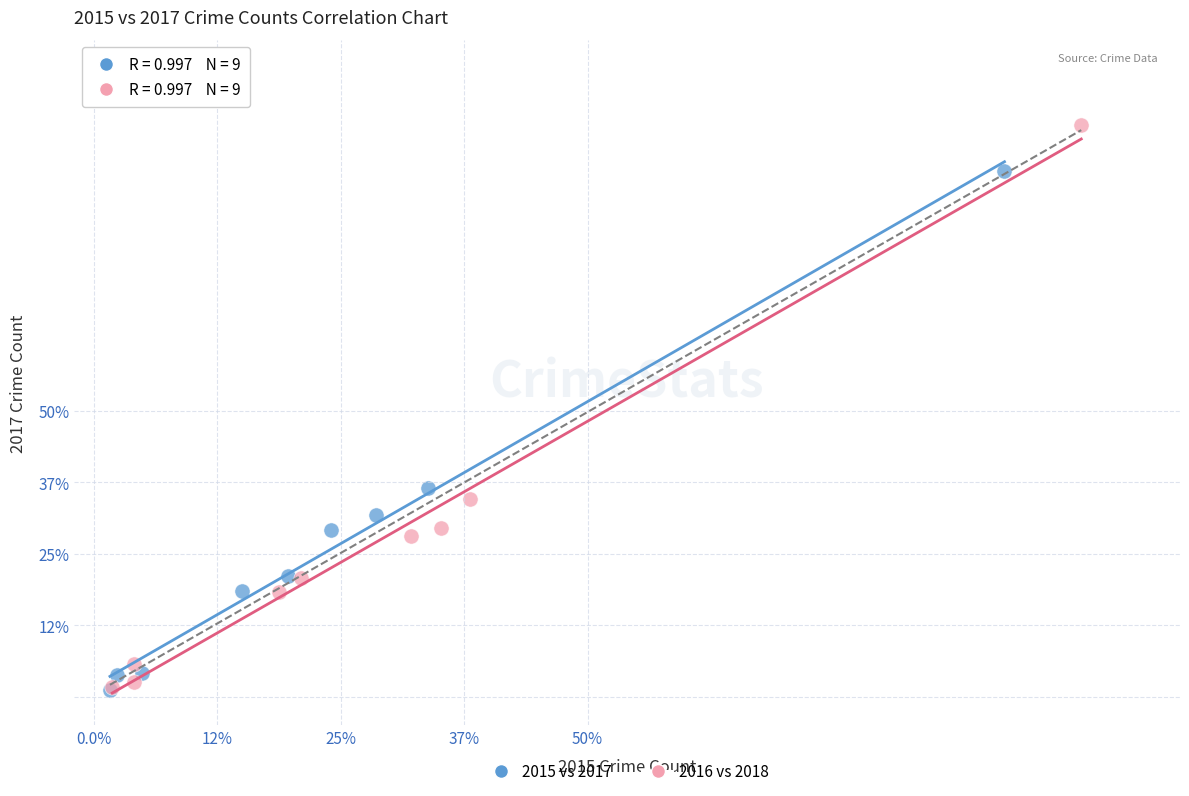

Which series contains the highest Y value?

2016 vs 2018